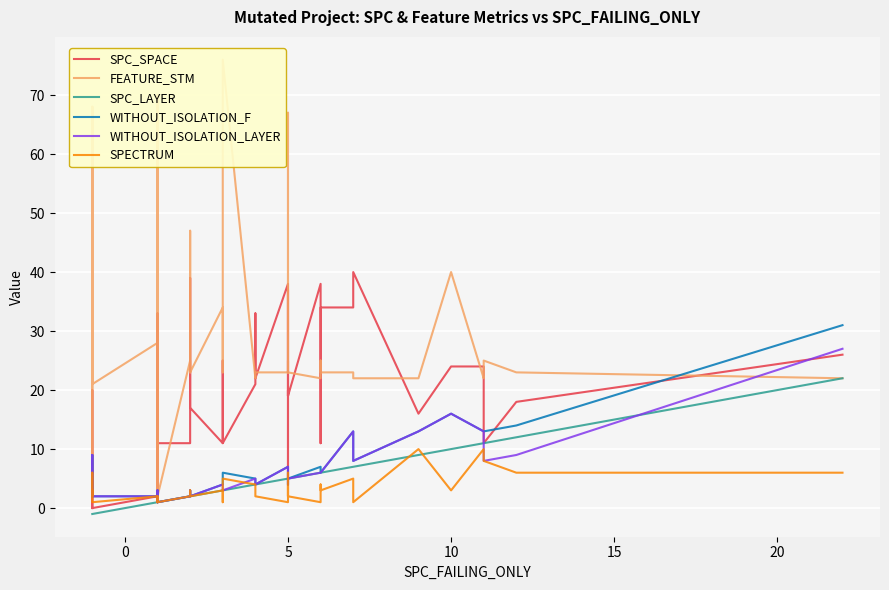

Rank the series at 5 from highest to lowest value.

SPC_SPACE, FEATURE_STM, WITHOUT_ISOLATION_F, WITHOUT_ISOLATION_LAYER, SPC_LAYER, SPECTRUM